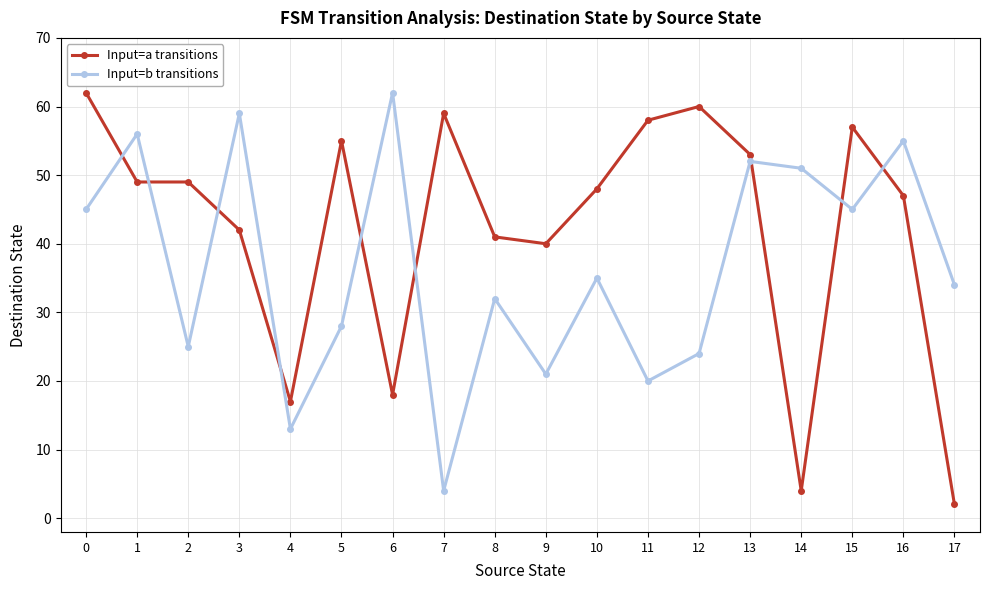

How many data points in Input=b transitions are less than 35?

9